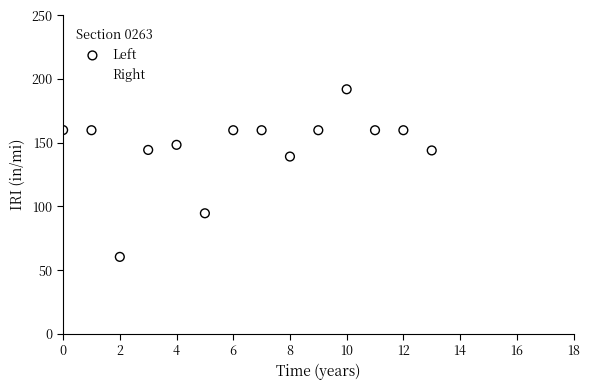

Which series has the largest Y range (max minus min)?

Left